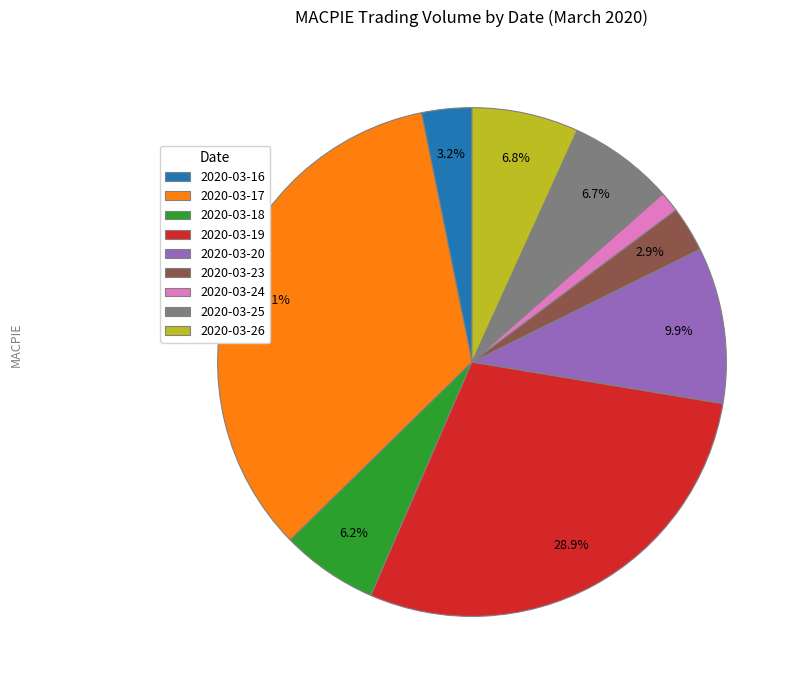

To the nearest percent, what is the average slice percentage?

11%